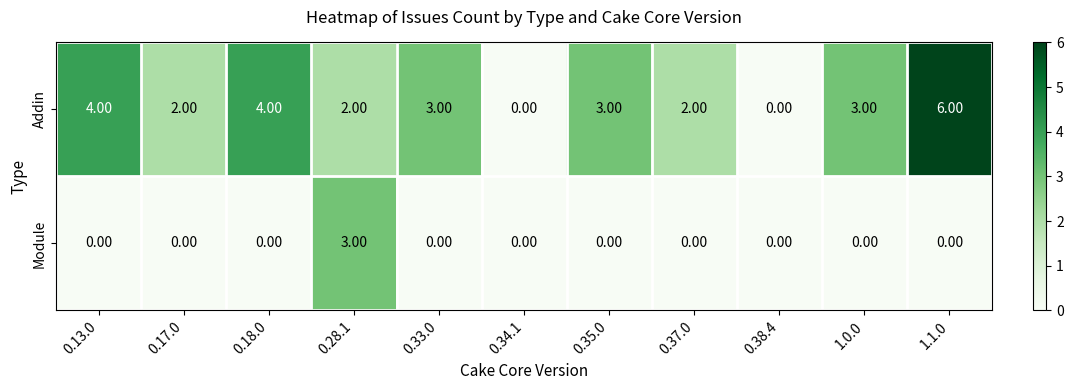

What is the sum of all Module values?

3